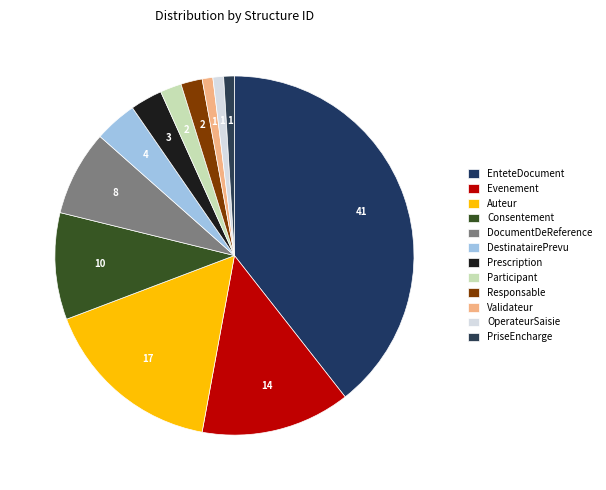

Count the number of slices in the pie.

12